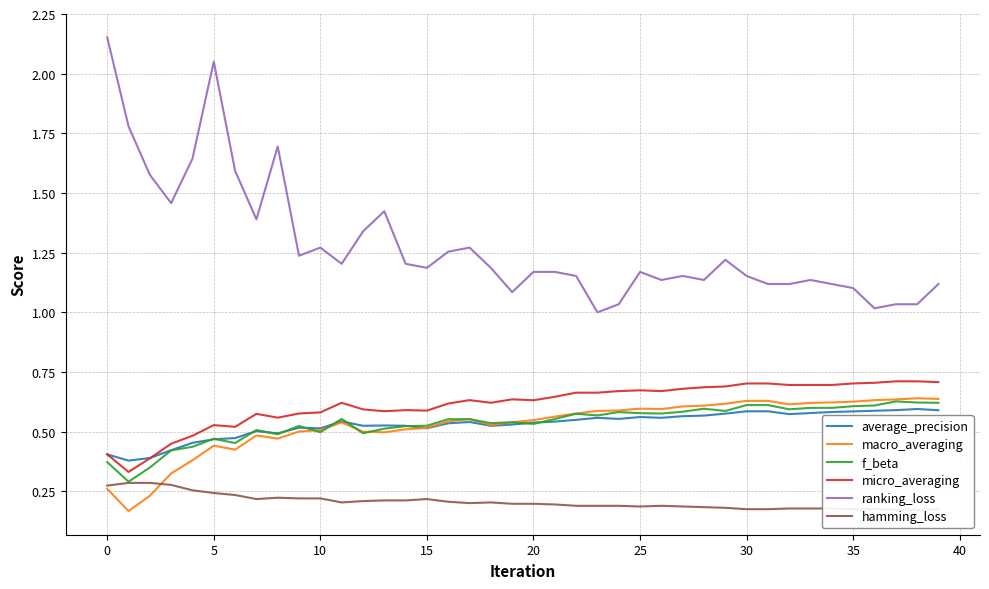

What is the average value of the micro_averaging series?

0.6